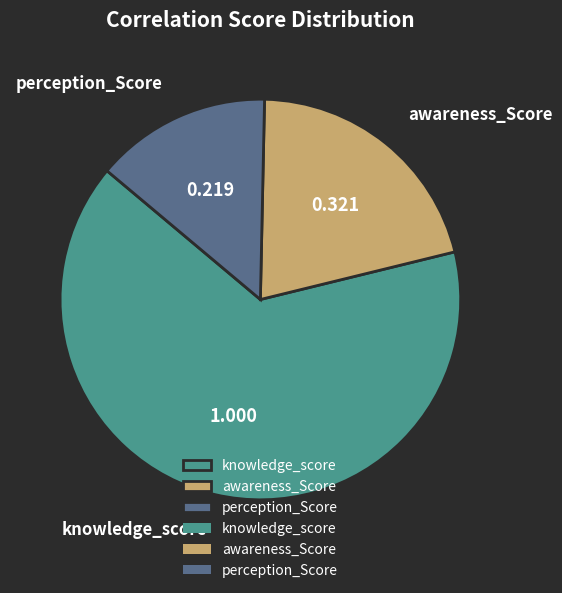

How many segments does this pie chart have?

3